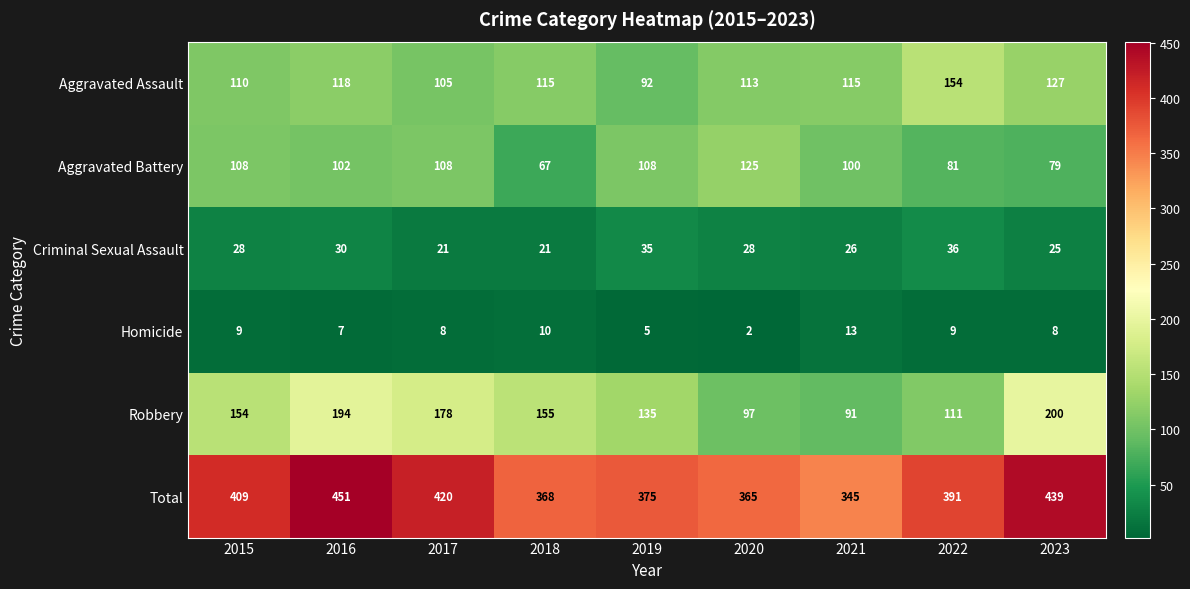

What is the total value across all series at 2023?

878